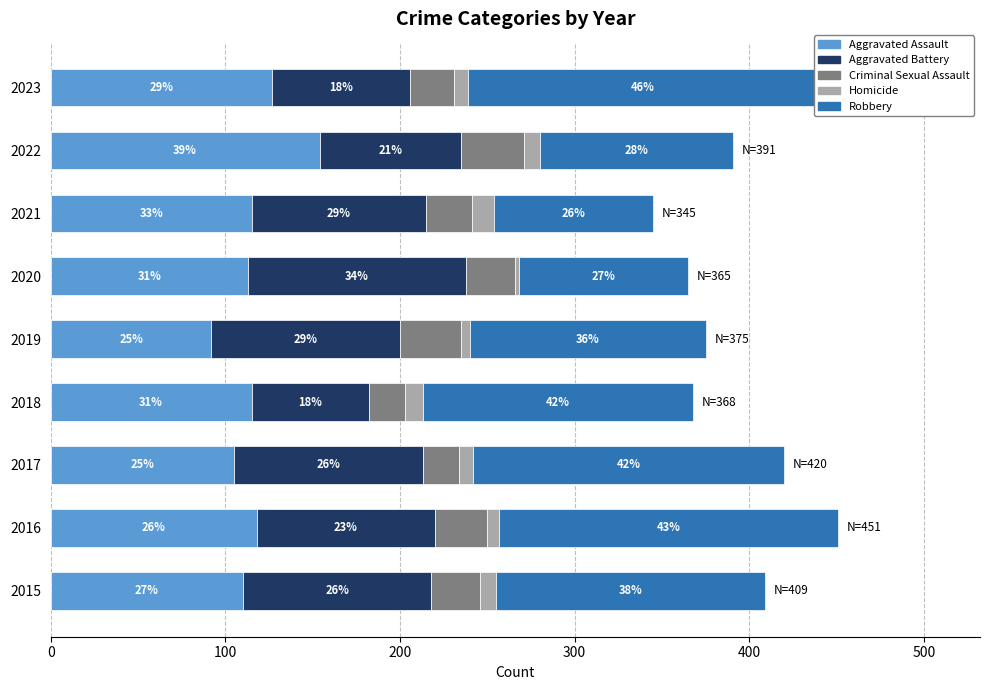

What is the average value of the Aggravated Assault series?

117